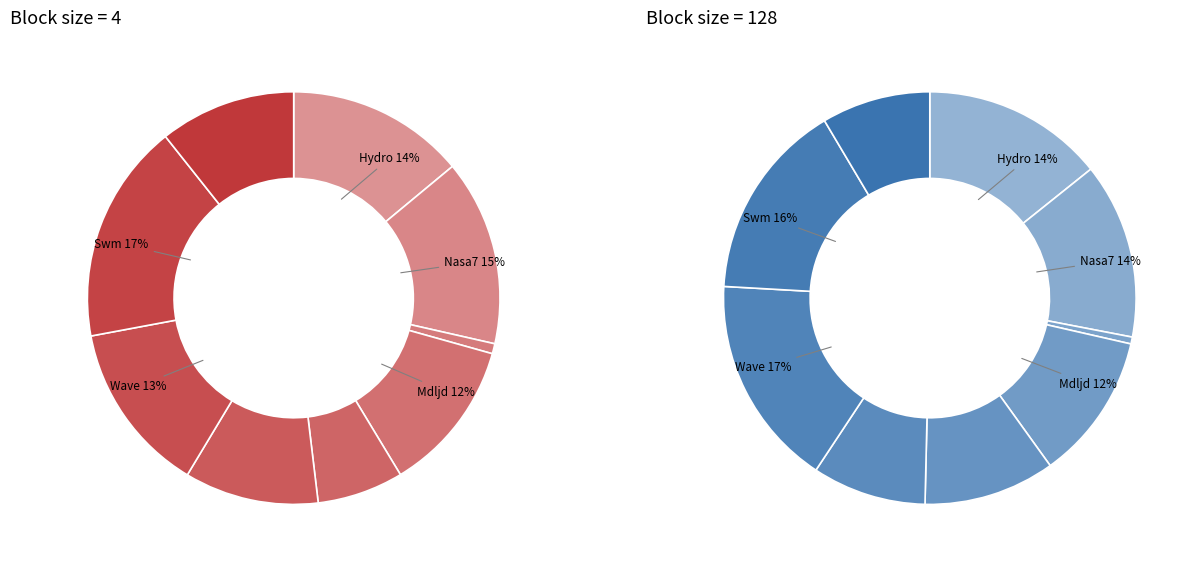

Is it true that Swm is 25% of the pie?

False